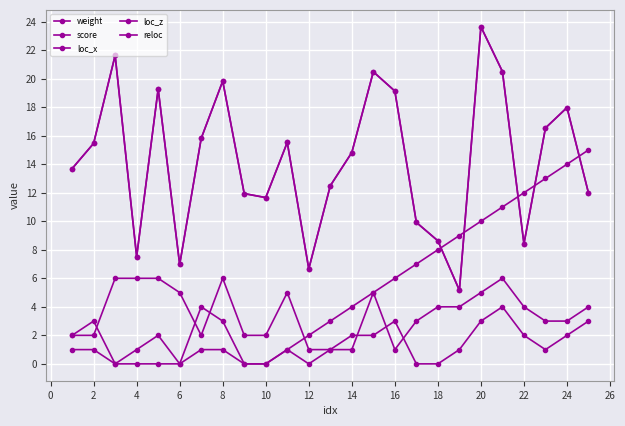

Reading right to left, what are all the values shown in this chart?

weight: 12.0	18.0	16.5	8.4	20.5	23.6	5.2	8.6	9.9	19.1	20.5	14.8	12.5	6.7	15.5	11.7	11.9	19.8	15.8	7.0	19.3	7.5	21.6	15.5	13.7
score: 12.0	18.0	16.5	8.4	20.5	23.6	5.2	8.6	9.9	19.1	20.5	14.8	12.5	6.7	15.5	11.7	11.9	19.8	15.8	7.0	19.3	7.5	21.6	15.5	13.7
loc_x: 4.0	3.0	3.0	4.0	6.0	5.0	4.0	4.0	3.0	1.0	5.0	1.0	1.0	1.0	5.0	2.0	2.0	6.0	2.0	5.0	6.0	6.0	6.0	2.0	2.0
loc_z: 3.0	2.0	1.0	2.0	4.0	3.0	1.0	0.0	0.0	3.0	2.0	2.0	1.0	0.0	1.0	0.0	0.0	3.0	4.0	0.0	2.0	1.0	0.0	3.0	2.0
reloc: 15.0	14.0	13.0	12.0	11.0	10.0	9.0	8.0	7.0	6.0	5.0	4.0	3.0	2.0	1.0	0.0	0.0	1.0	1.0	0.0	0.0	0.0	0.0	1.0	1.0